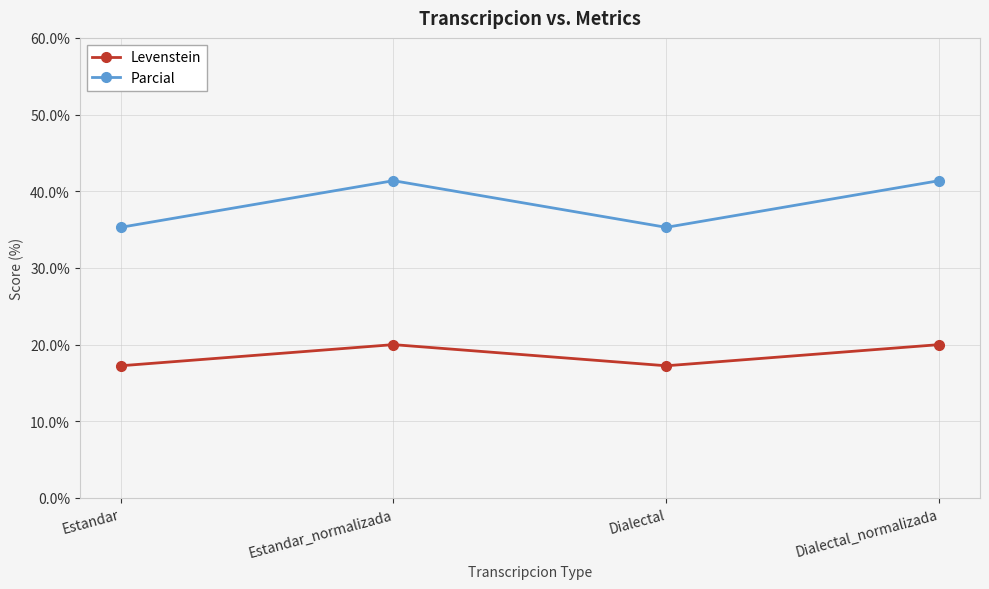

Where does the Levenstein series first go above 19?

Estandar_normalizada